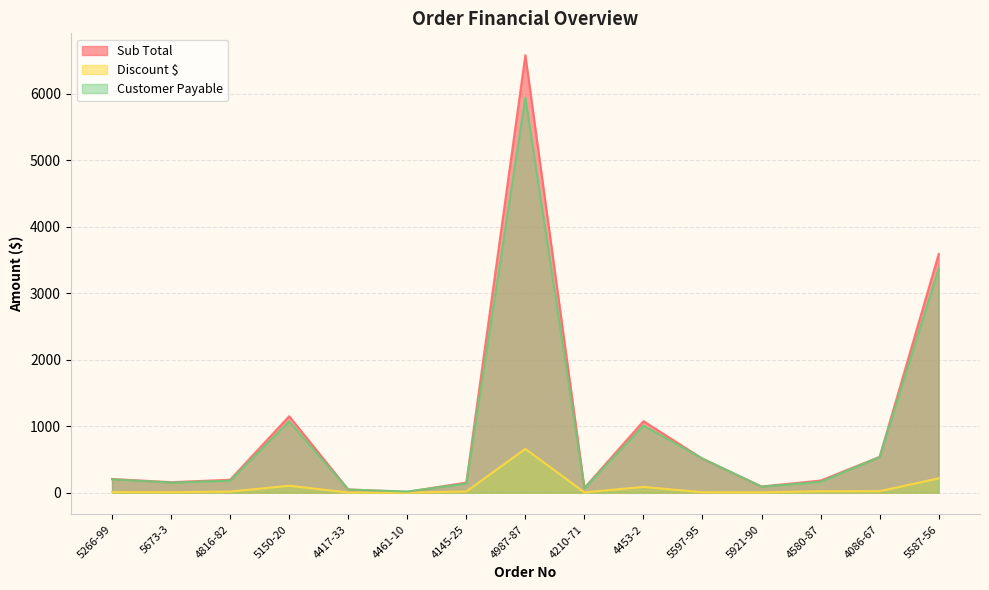

Rank the series at 4987-87 from lowest to highest value.

Discount $, Customer Payable, Sub Total